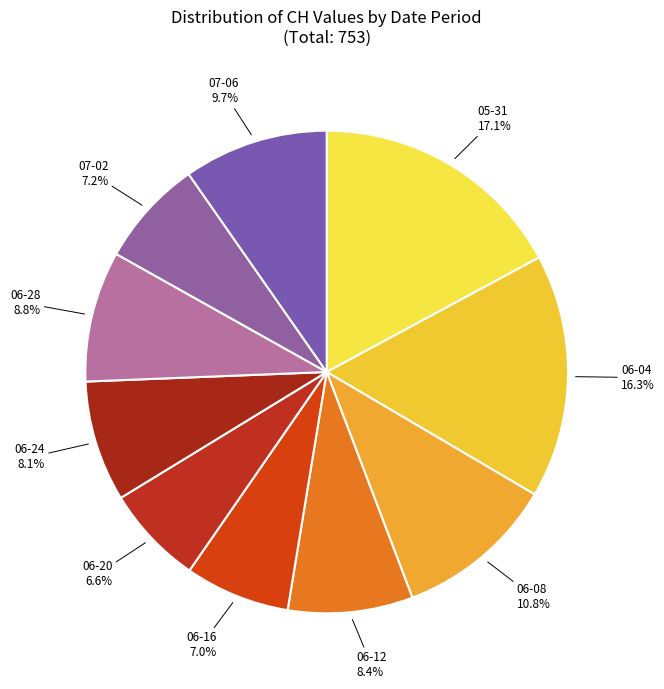

Which has a higher value, 06-28 or 06-08?

06-08